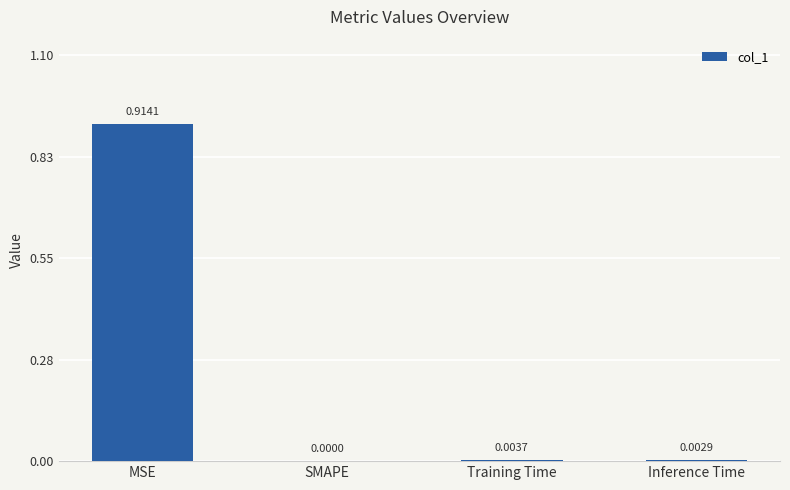

Which has a higher value, SMAPE or MSE?

MSE